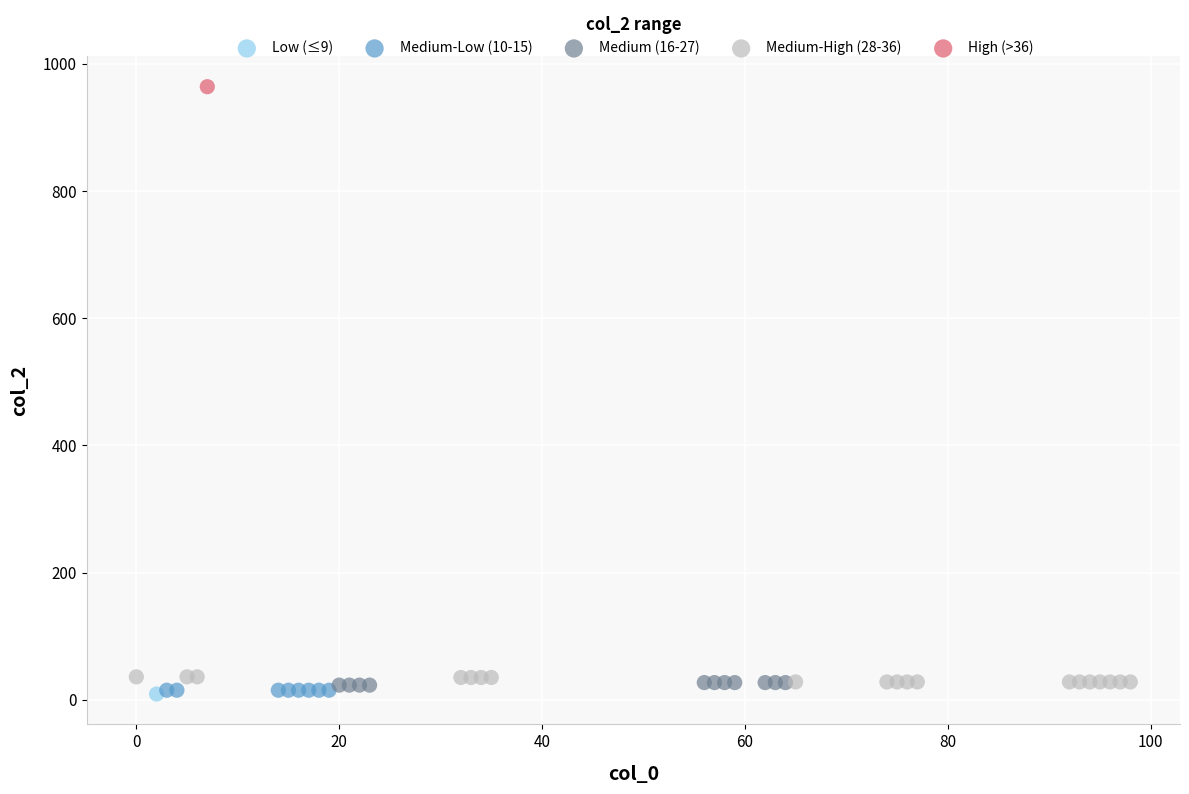

What are all the series names shown in the legend?

Low (≤9), Medium-Low (10-15), Medium (16-27), Medium-High (28-36), High (>36)